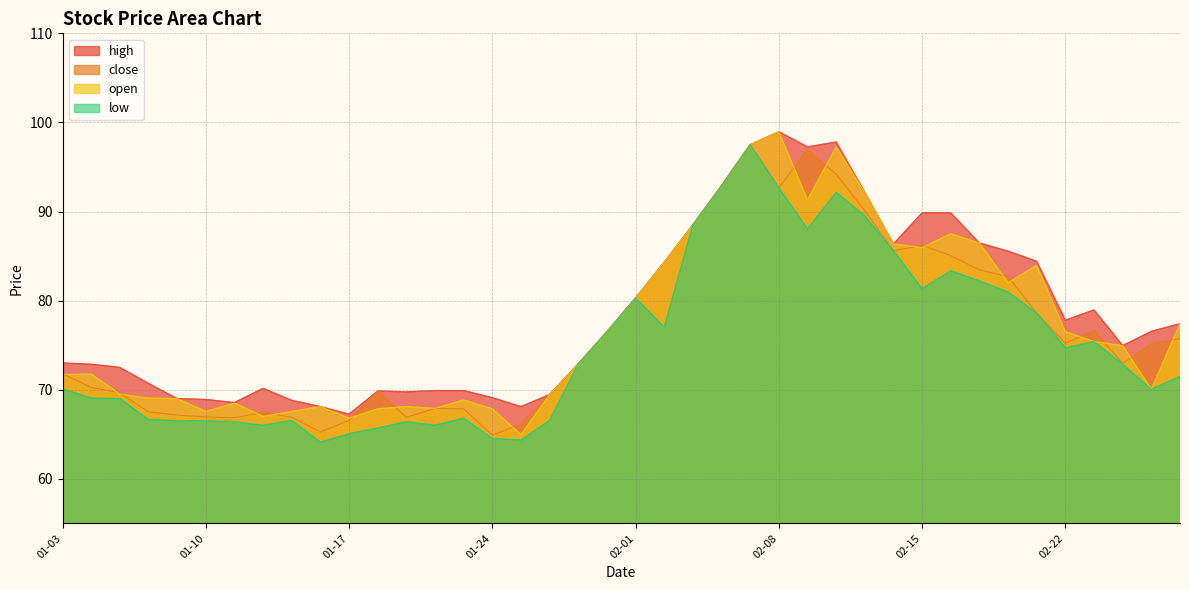

What is the lowest value of the low series?

64.1